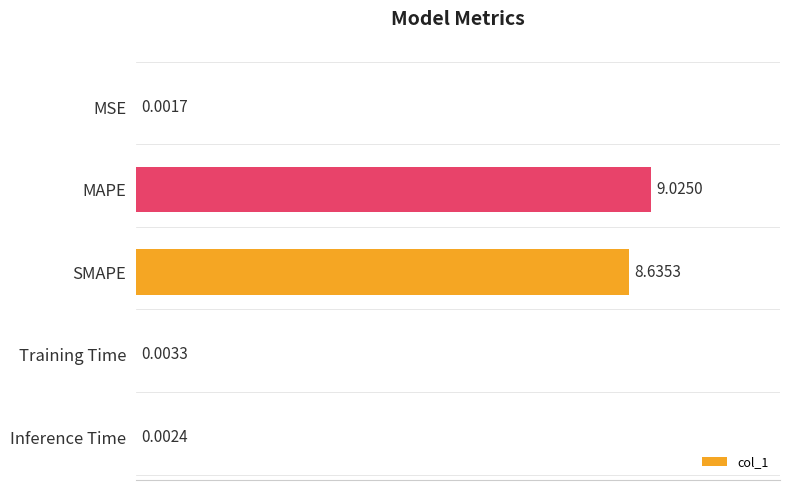

Are the bars horizontal?

Yes